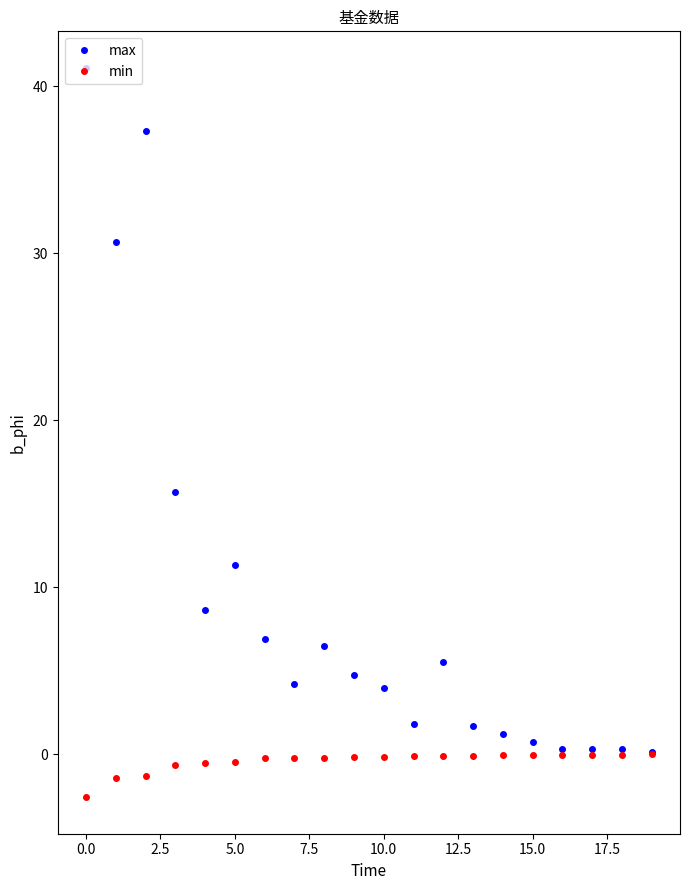

At how many categories does at least one series exceed 8?

6